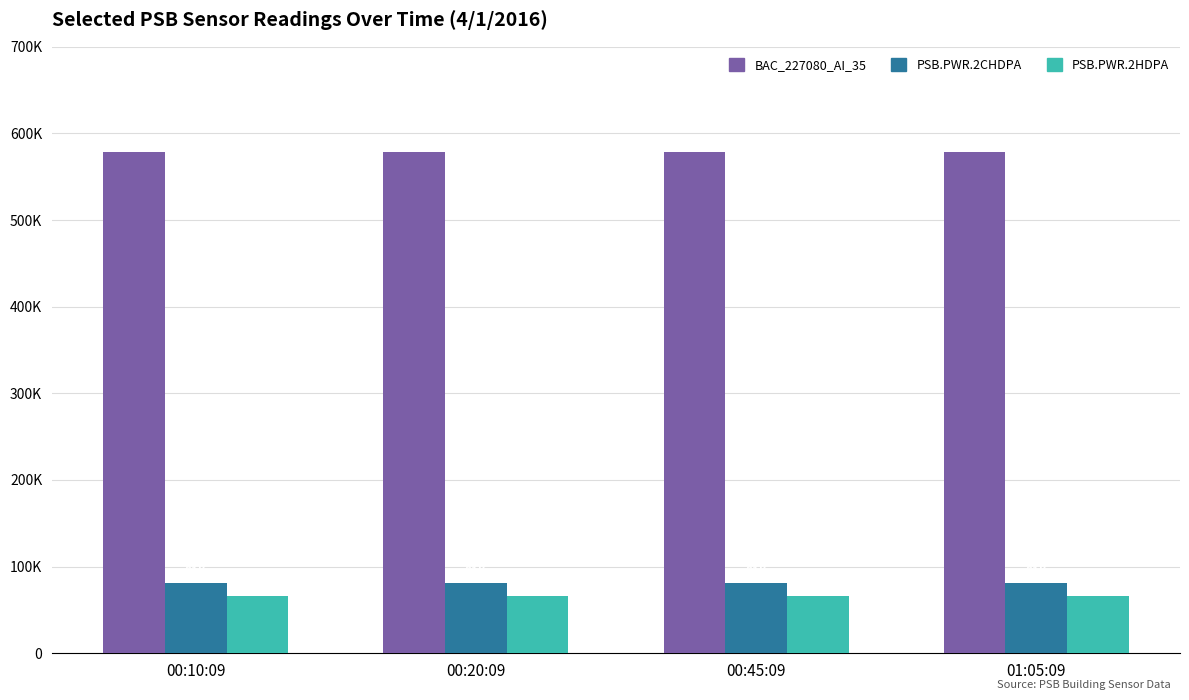

The PSB.PWR.2CHDPA series shows 81461 at 00:45:09. True or false?

True